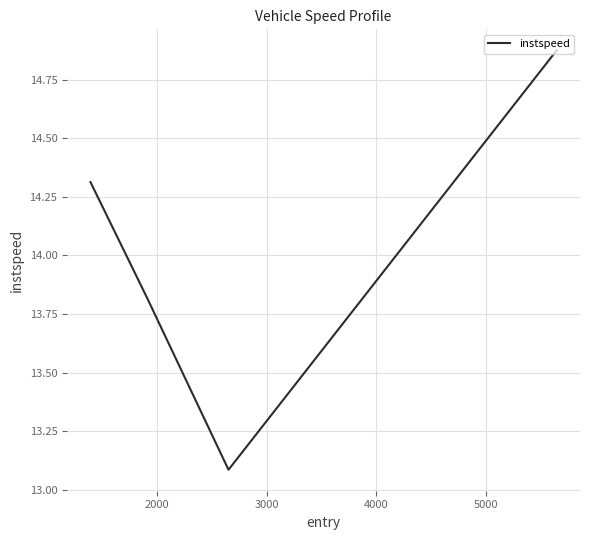

What is the smallest value displayed?

13.1